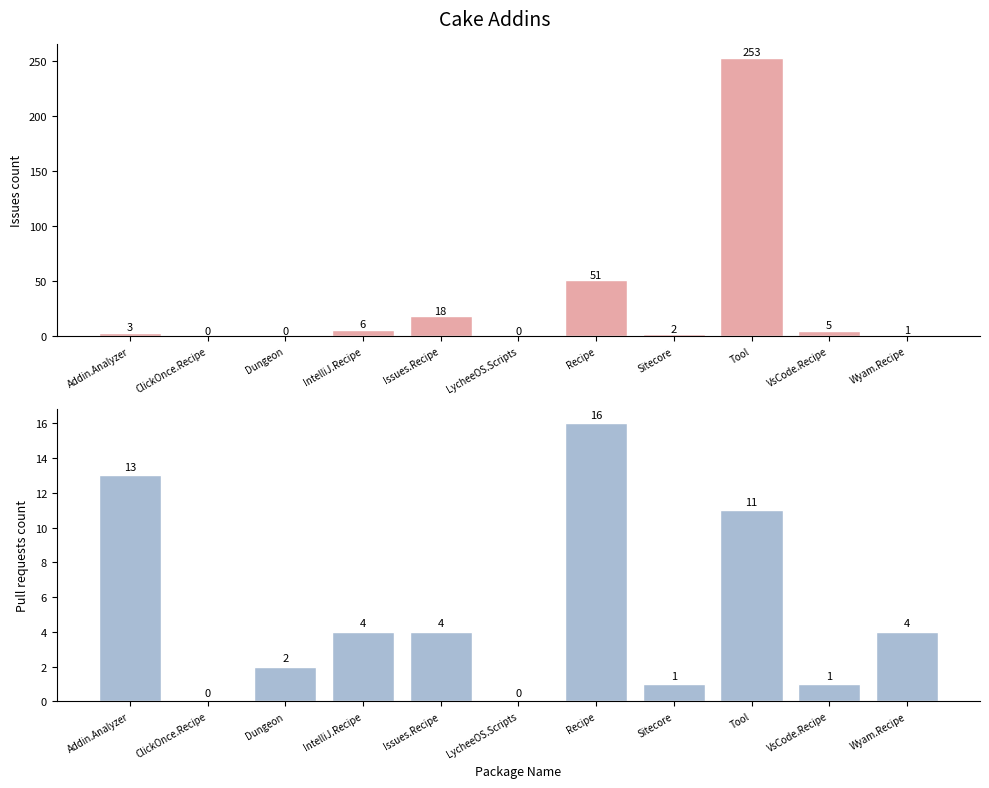

Reading right to left, list all the values displayed in this chart.

Issues count: 1	5	253	2	51	0	18	6	0	0	3
Pull requests count: 4	1	11	1	16	0	4	4	2	0	13